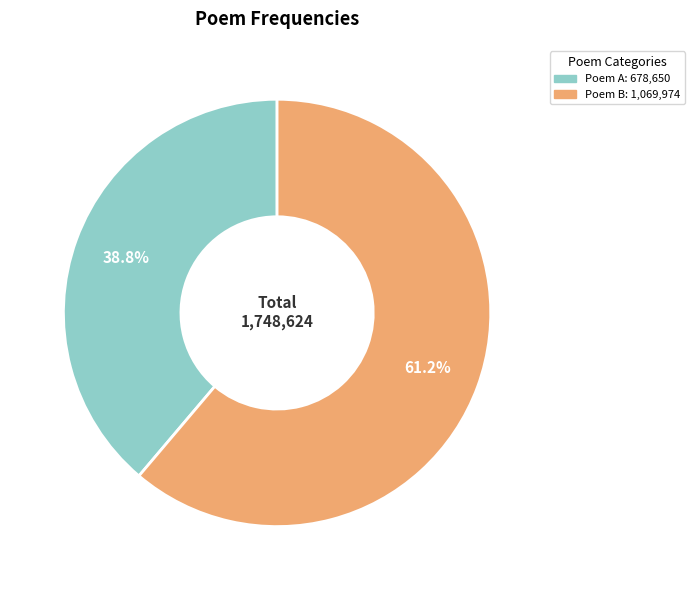

Is there a majority slice in this chart?

Yes